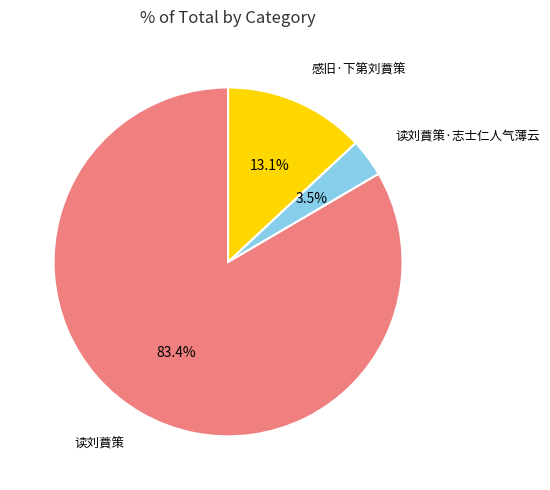

To the nearest percent, what percentage of the pie is 读刘蕡策?

83%